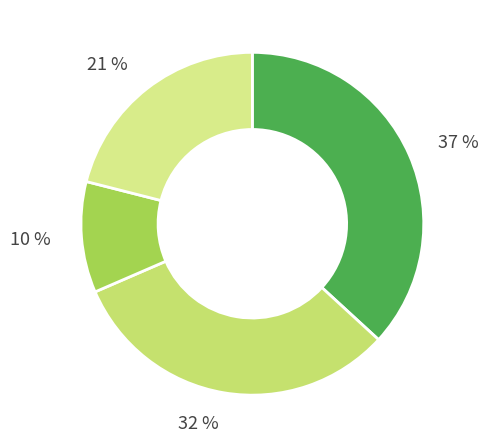

How many segments does this pie chart have?

4